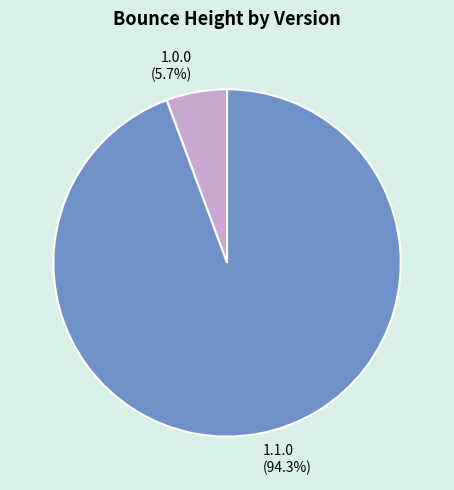

Rank the categories by value from highest to lowest.

1.1.0, 1.0.0